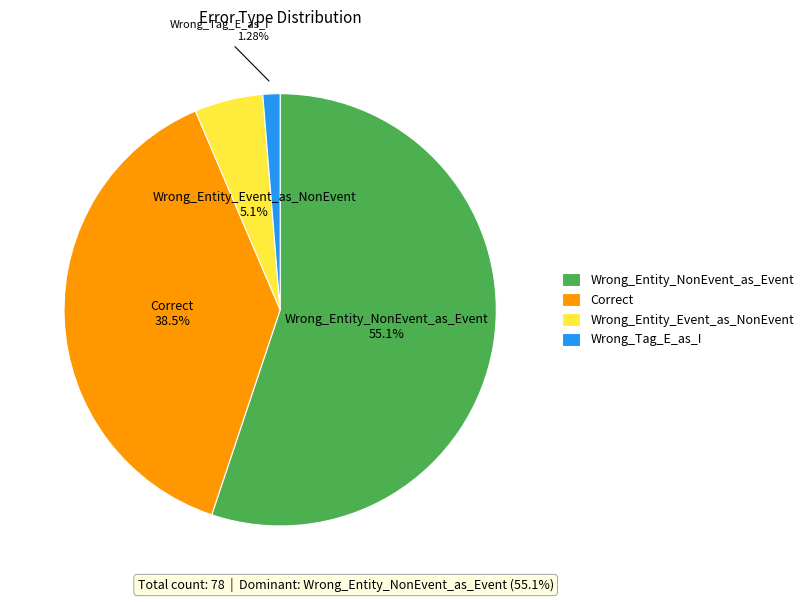

To the nearest percent, what is the combined percentage of Correct and Wrong_Entity_Event_as_NonEvent?

44%